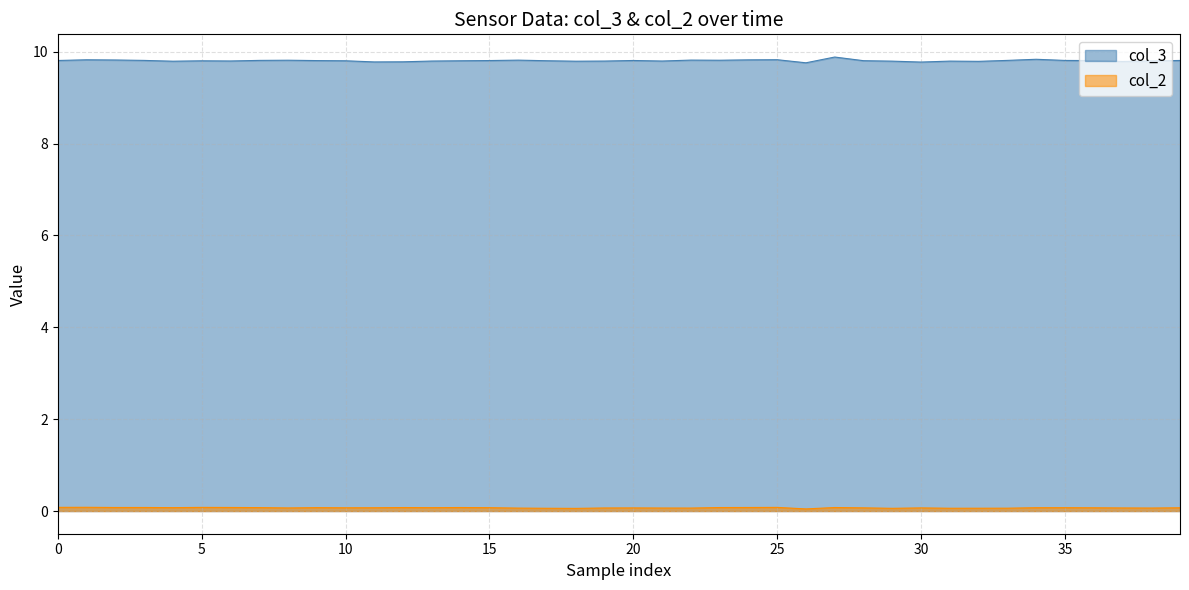

What is the average value of the col_2 series?

0.1